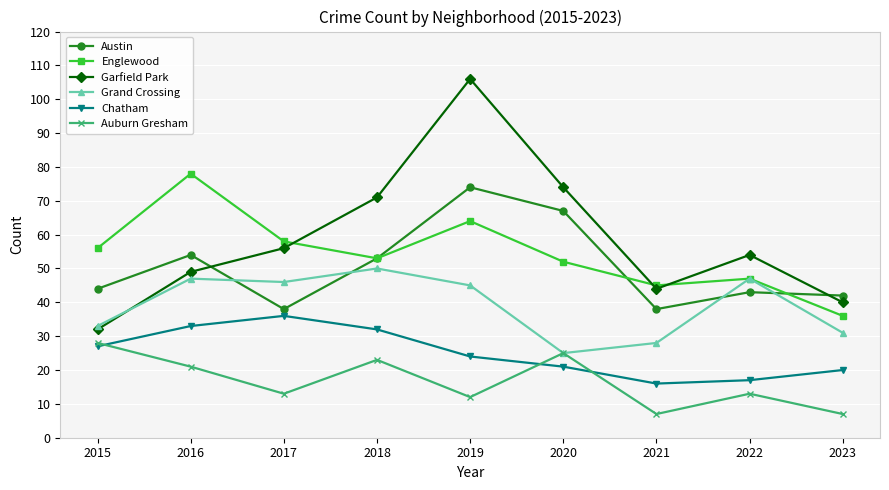

True or false: Auburn Gresham and Garfield Park cross at least once.

False